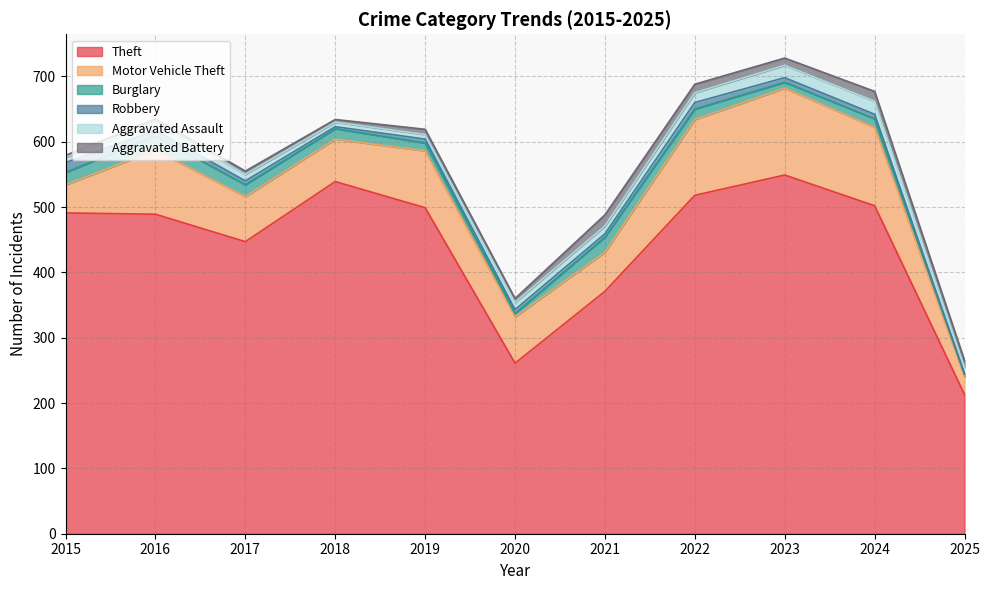

What is the sum of all Burglary values?

157